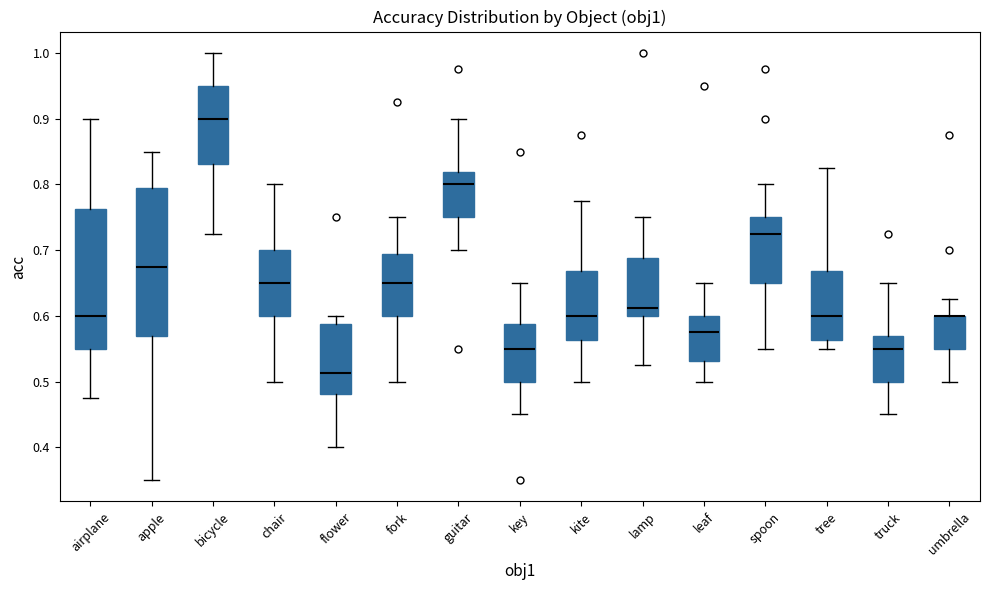

Reading left to right, read every box against the y-axis: the position of its median line, the range the box covers, and the ends of its whiskers. The values are not printed on the chart, so give them approximately, as read against the axis.

airplane: median 0.60, box 0.55 to 0.76, whiskers 0.48 to 0.90
apple: median 0.68, box 0.57 to 0.79, whiskers 0.35 to 0.85
bicycle: median 0.90, box 0.83 to 0.95, whiskers 0.73 to 1.00
chair: median 0.65, box 0.60 to 0.70, whiskers 0.50 to 0.80
flower: median 0.51, box 0.48 to 0.59, whiskers 0.40 to 0.60
fork: median 0.65, box 0.60 to 0.69, whiskers 0.50 to 0.75
guitar: median 0.80, box 0.75 to 0.82, whiskers 0.70 to 0.90
key: median 0.55, box 0.50 to 0.59, whiskers 0.45 to 0.65
kite: median 0.60, box 0.56 to 0.67, whiskers 0.50 to 0.78
lamp: median 0.61, box 0.60 to 0.69, whiskers 0.53 to 0.75
leaf: median 0.58, box 0.53 to 0.60, whiskers 0.50 to 0.65
spoon: median 0.73, box 0.65 to 0.75, whiskers 0.55 to 0.80
tree: median 0.60, box 0.56 to 0.67, whiskers 0.55 to 0.83
truck: median 0.55, box 0.50 to 0.57, whiskers 0.45 to 0.65
umbrella: median 0.60 (drawn on the box's upper edge), box 0.55 to 0.60, whiskers 0.50 to 0.63